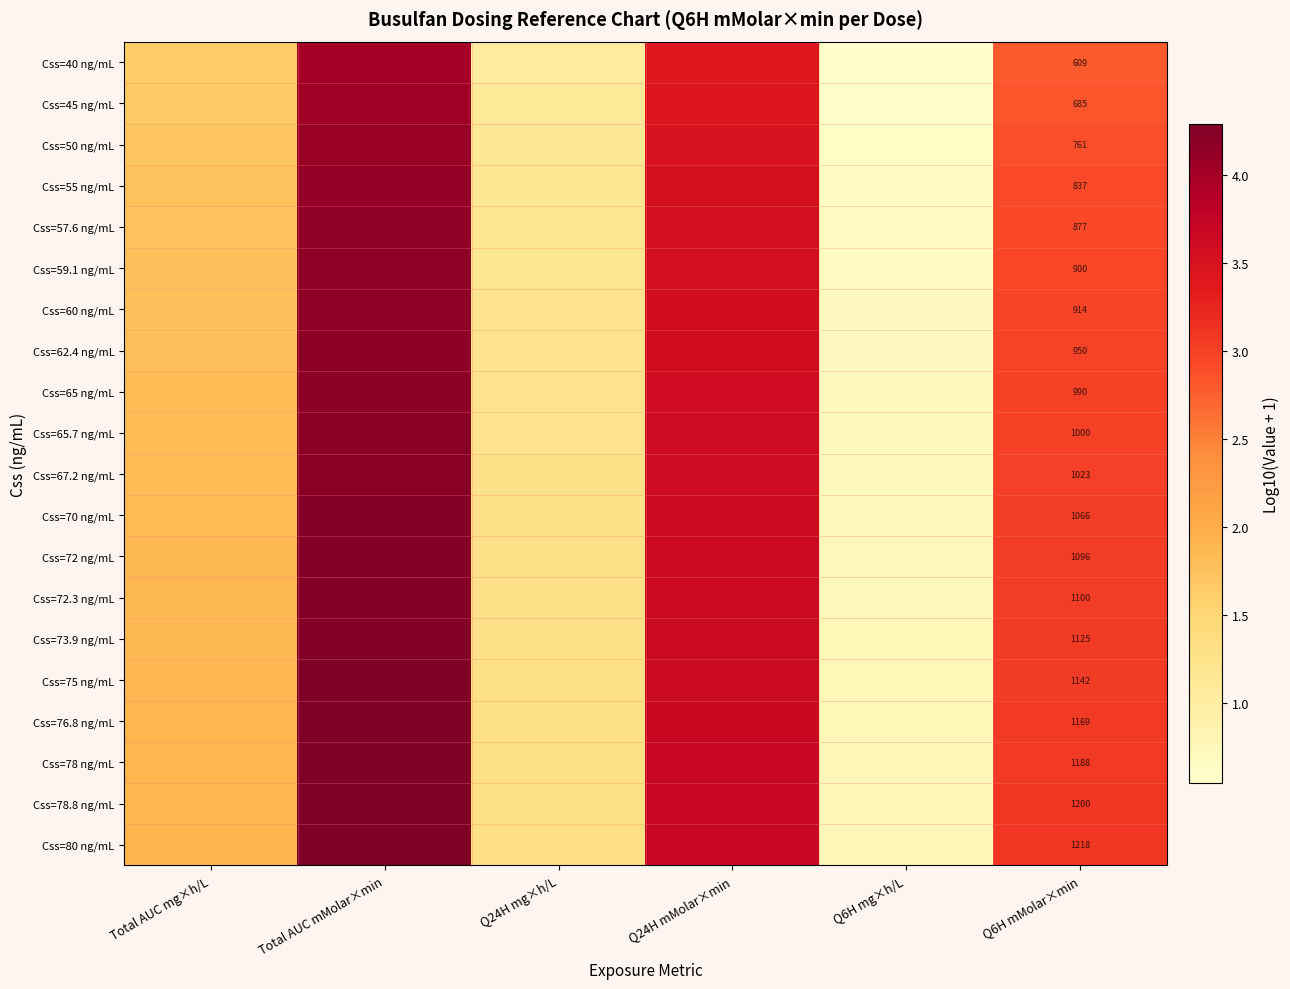

Where does the Css=62.4 ng/mL series first go above 2?

Total AUC mMolar×min